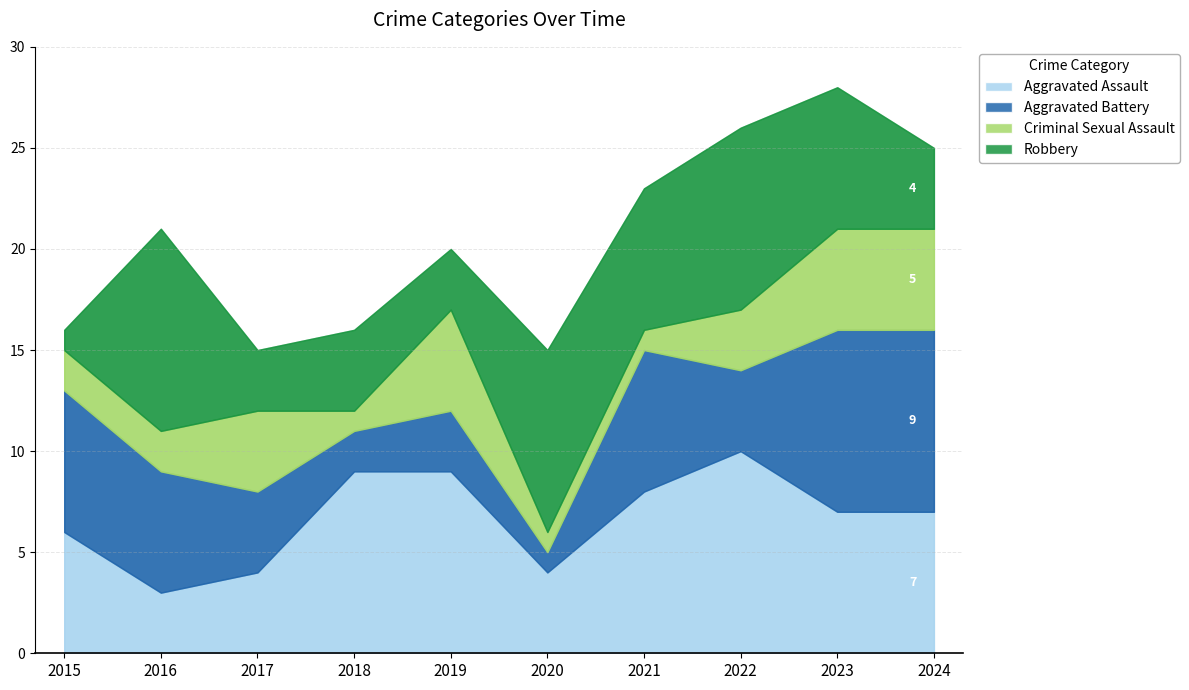

True or false: Criminal Sexual Assault has a value of 5 at 2023.

True